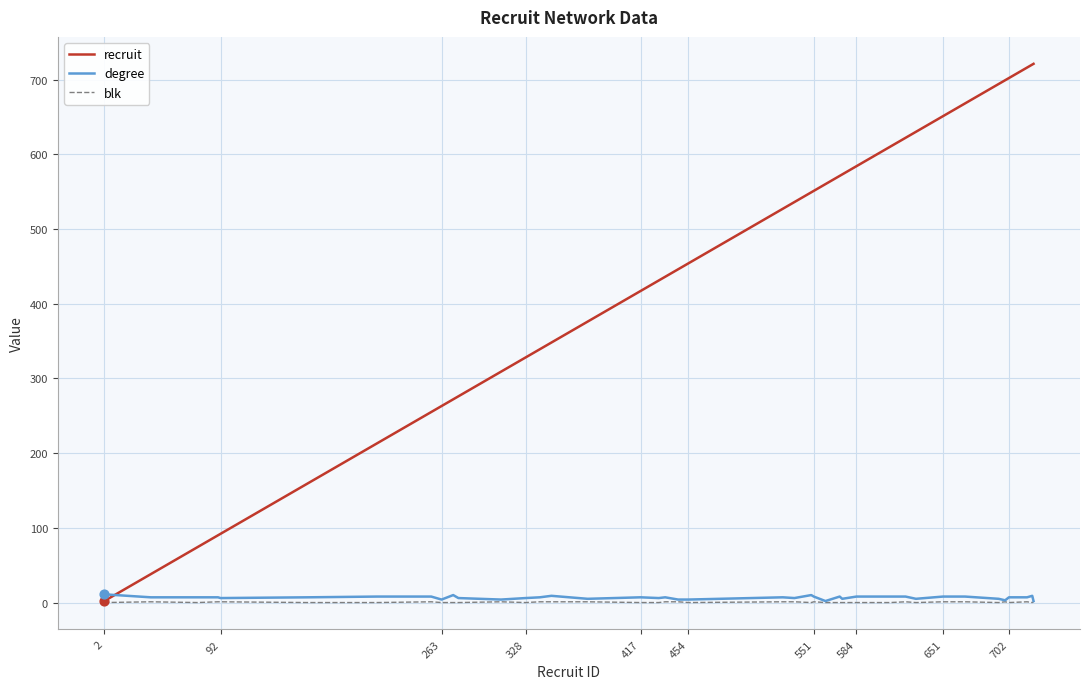

What are all the series names shown in the legend?

recruit, degree, blk